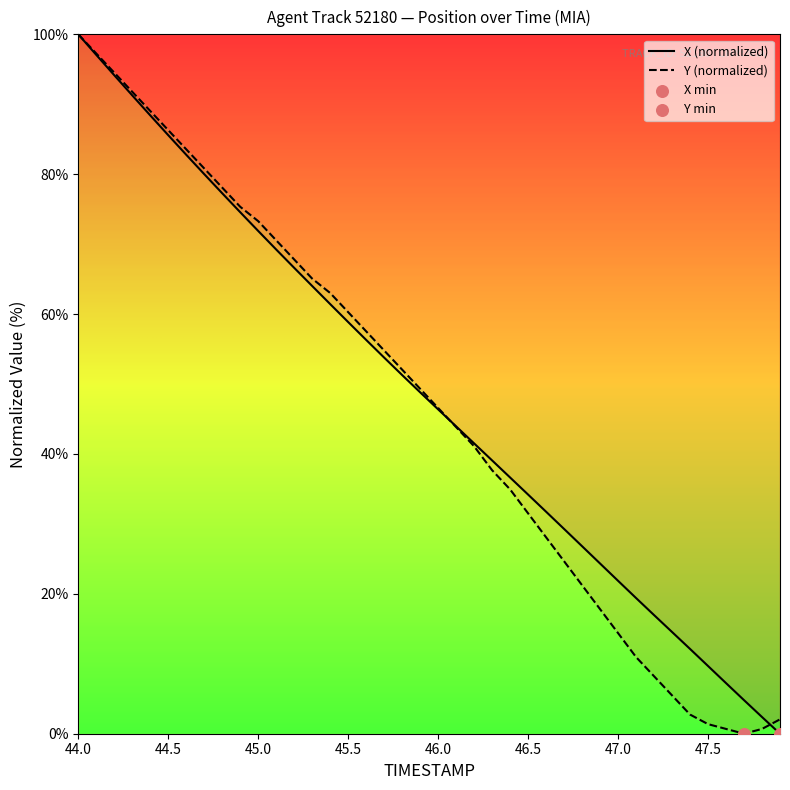

Which series has the largest Y range (max minus min)?

X (normalized)